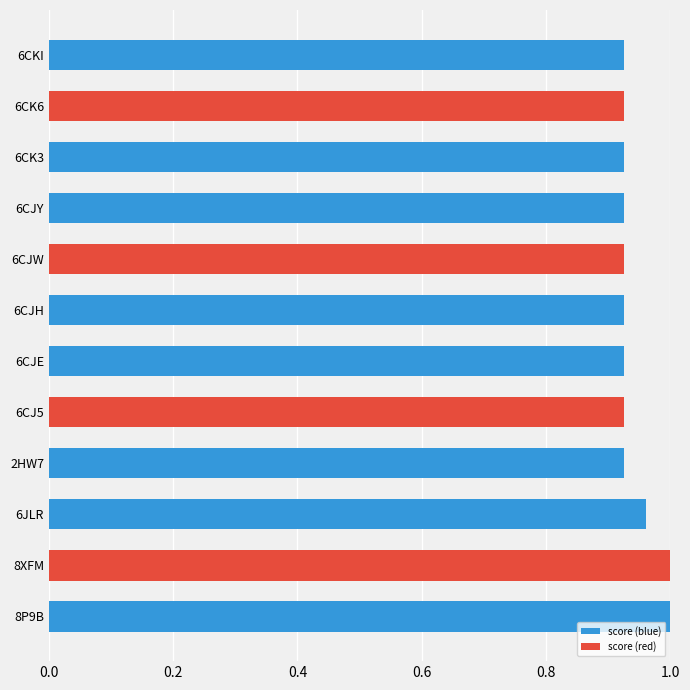

The value at 8XFM is 1.0. True or false?

True